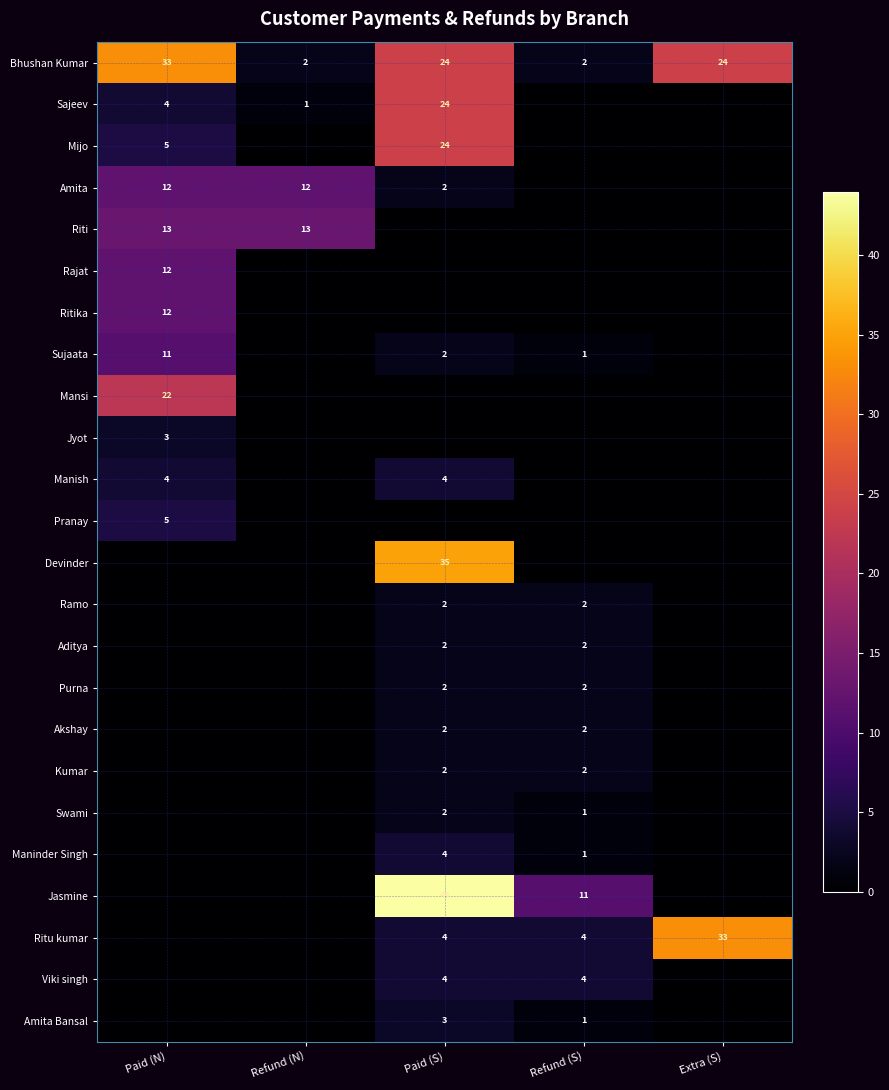

Is the value of Bhushan Kumar at Refund (N) greater than the value of Viki singh at Paid (S)?

No